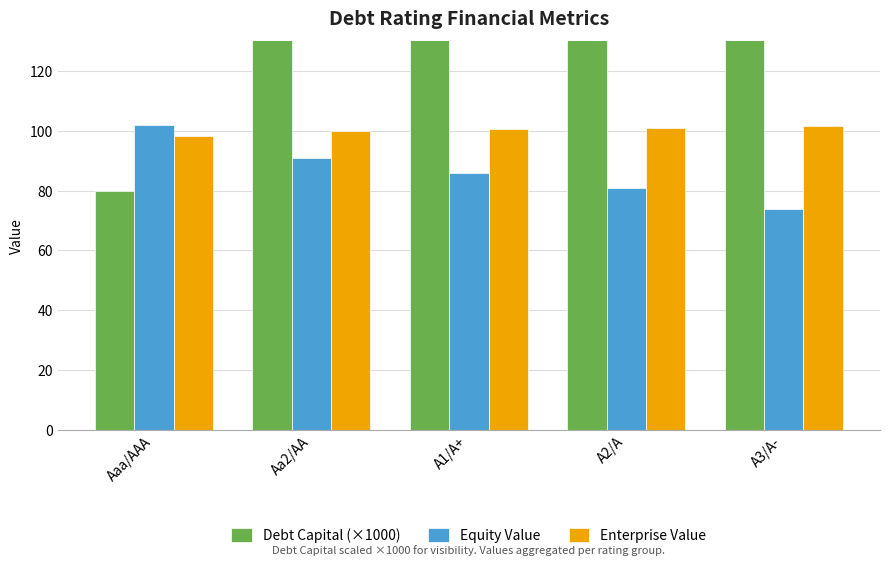

How many groups of bars are there?

5